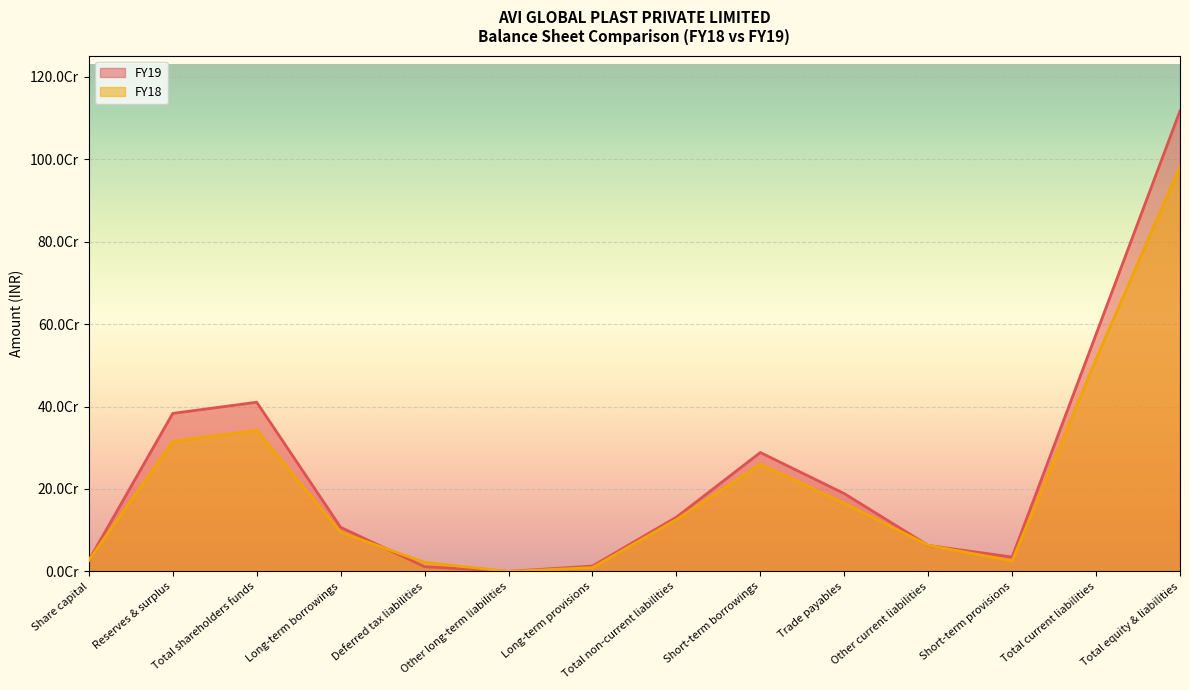

What is the total value across all series at Other current liabilities?

126669744